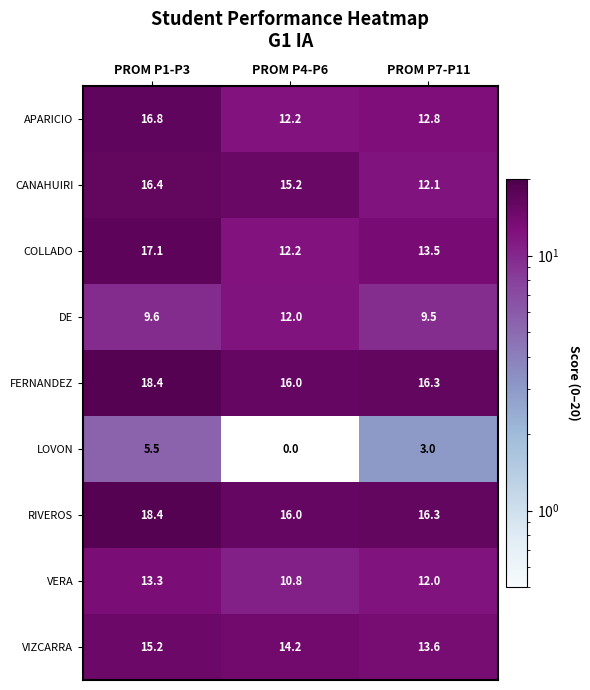

Which series has the widest spread of values?

LOVON